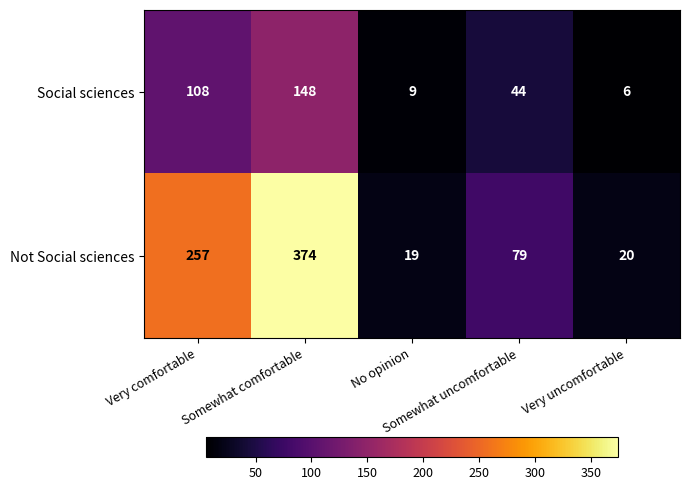

Rank the series by their maximum value, from lowest to highest.

Social sciences, Not Social sciences